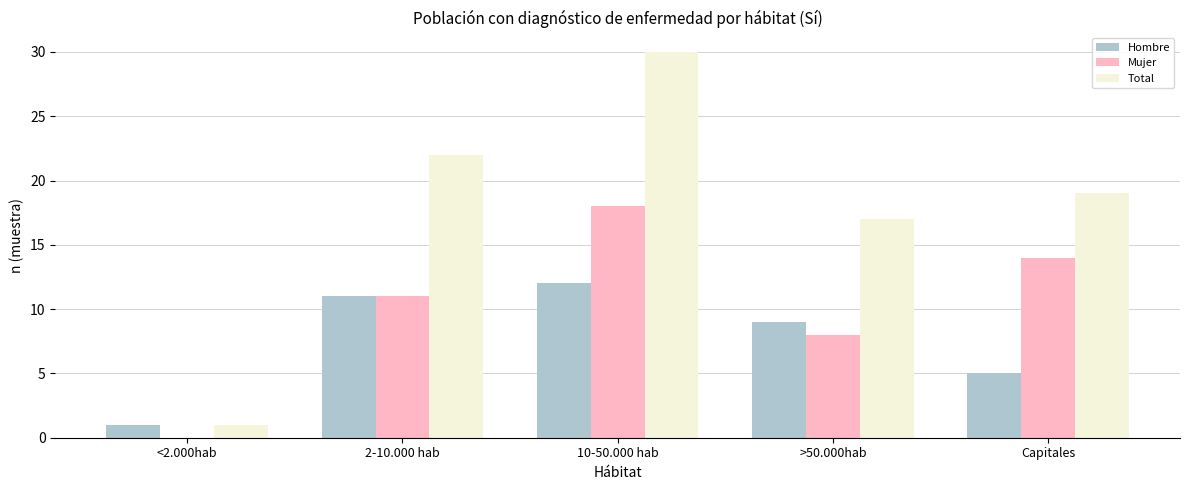

True or false: Hombre has a value of 14 at >50.000hab.

False